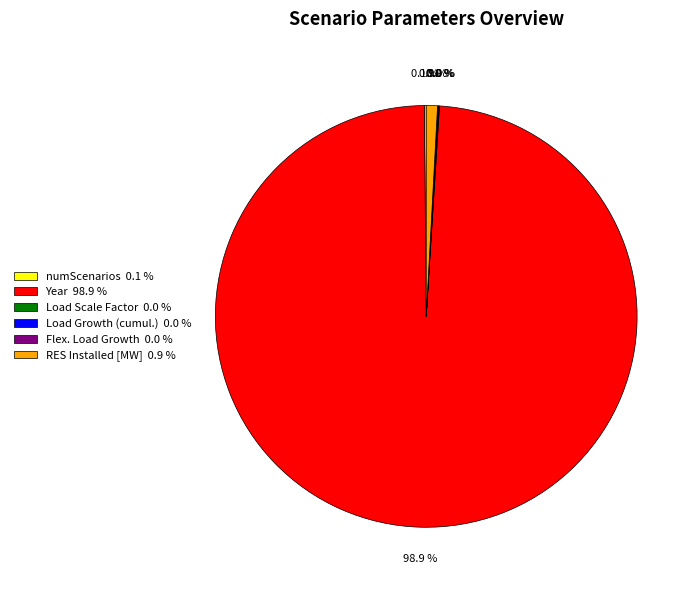

What is the largest slice in the pie chart?

Year 98.9 %